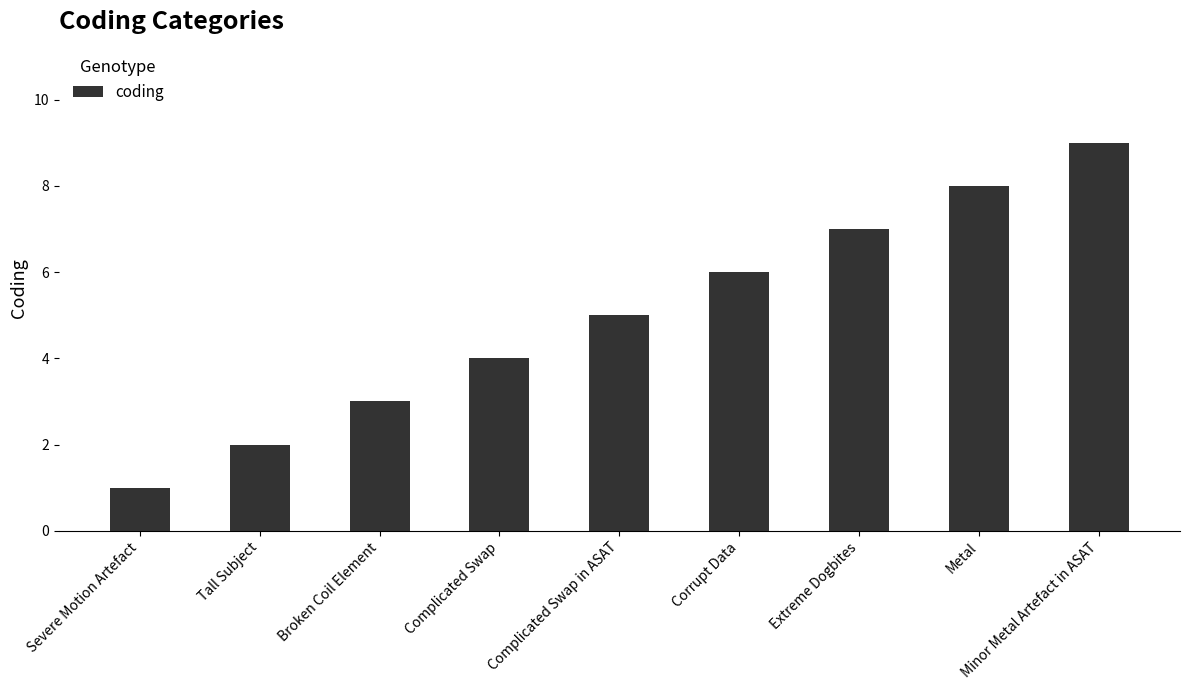

Which category has the highest value across all series?

Minor Metal Artefact in ASAT